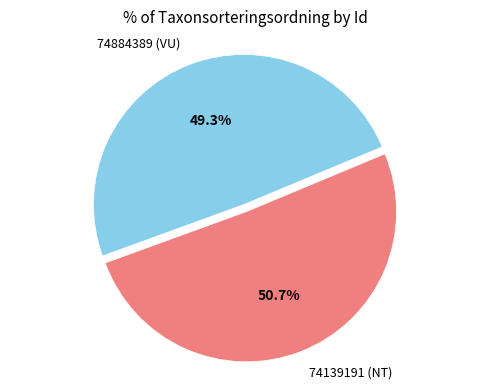

To the nearest percent, what is the difference between the largest and smallest slice percentages?

1%